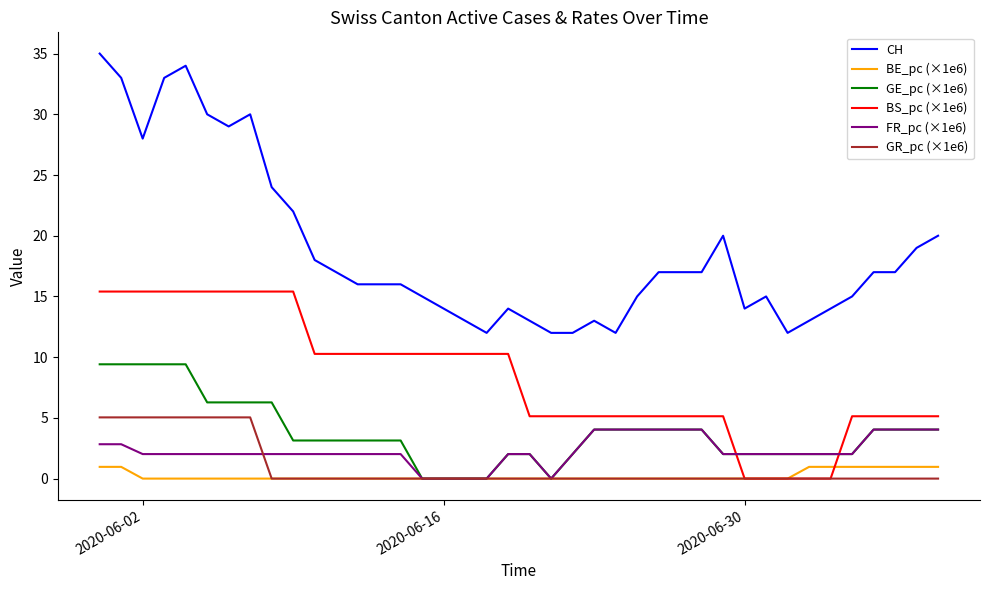

Reading left to right, extract all data points from this chart.

CH: 35.0	33.0	28.0	33.0	34.0	30.0	29.0	30.0	24.0	22.0	18.0	17.0	16.0	16.0	16.0	15.0	14.0	13.0	12.0	14.0	13.0	12.0	12.0	13.0	12.0	15.0	17.0	17.0	17.0	20.0	14.0	15.0	12.0	13.0	14.0	15.0	17.0	17.0	19.0	20.0
BE_pc (×1e6): 1.0	1.0	0.0	0.0	0.0	0.0	0.0	0.0	0.0	0.0	0.0	0.0	0.0	0.0	0.0	0.0	0.0	0.0	0.0	0.0	0.0	0.0	0.0	0.0	0.0	0.0	0.0	0.0	0.0	0.0	0.0	0.0	0.0	1.0	1.0	1.0	1.0	1.0	1.0	1.0
GE_pc (×1e6): 9.4	9.4	9.4	9.4	9.4	6.3	6.3	6.3	6.3	3.1	3.1	3.1	3.1	3.1	3.1	0.0	0.0	0.0	0.0	2.0	2.0	0.0	2.0	4.0	4.0	4.0	4.0	4.0	4.0	2.0	2.0	2.0	2.0	2.0	2.0	2.0	4.0	4.0	4.0	4.0
BS_pc (×1e6): 15.4	15.4	15.4	15.4	15.4	15.4	15.4	15.4	15.4	15.4	10.3	10.3	10.3	10.3	10.3	10.3	10.3	10.3	10.3	10.3	5.1	5.1	5.1	5.1	5.1	5.1	5.1	5.1	5.1	5.1	0.0	0.0	0.0	0.0	0.0	5.1	5.1	5.1	5.1	5.1
FR_pc (×1e6): 2.8	2.8	2.0	2.0	2.0	2.0	2.0	2.0	2.0	2.0	2.0	2.0	2.0	2.0	2.0	0.0	0.0	0.0	0.0	2.0	2.0	0.0	2.0	4.0	4.0	4.0	4.0	4.0	4.0	2.0	2.0	2.0	2.0	2.0	2.0	2.0	4.0	4.0	4.0	4.0
GR_pc (×1e6): 5.0	5.0	5.0	5.0	5.0	5.0	5.0	5.0	0.0	0.0	0.0	0.0	0.0	0.0	0.0	0.0	0.0	0.0	0.0	0.0	0.0	0.0	0.0	0.0	0.0	0.0	0.0	0.0	0.0	0.0	0.0	0.0	0.0	0.0	0.0	0.0	0.0	0.0	0.0	0.0